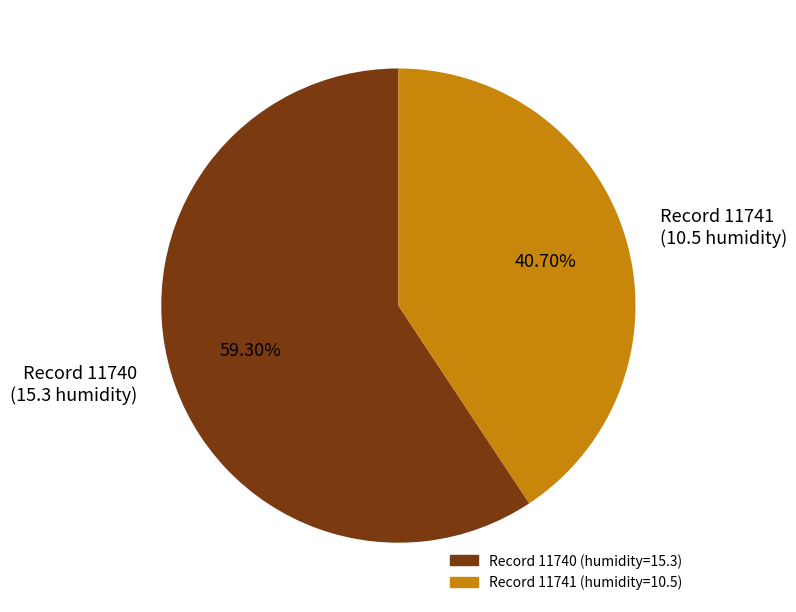

Which slice represents more than half of the pie?

Record 11740 (15.3 humidity)